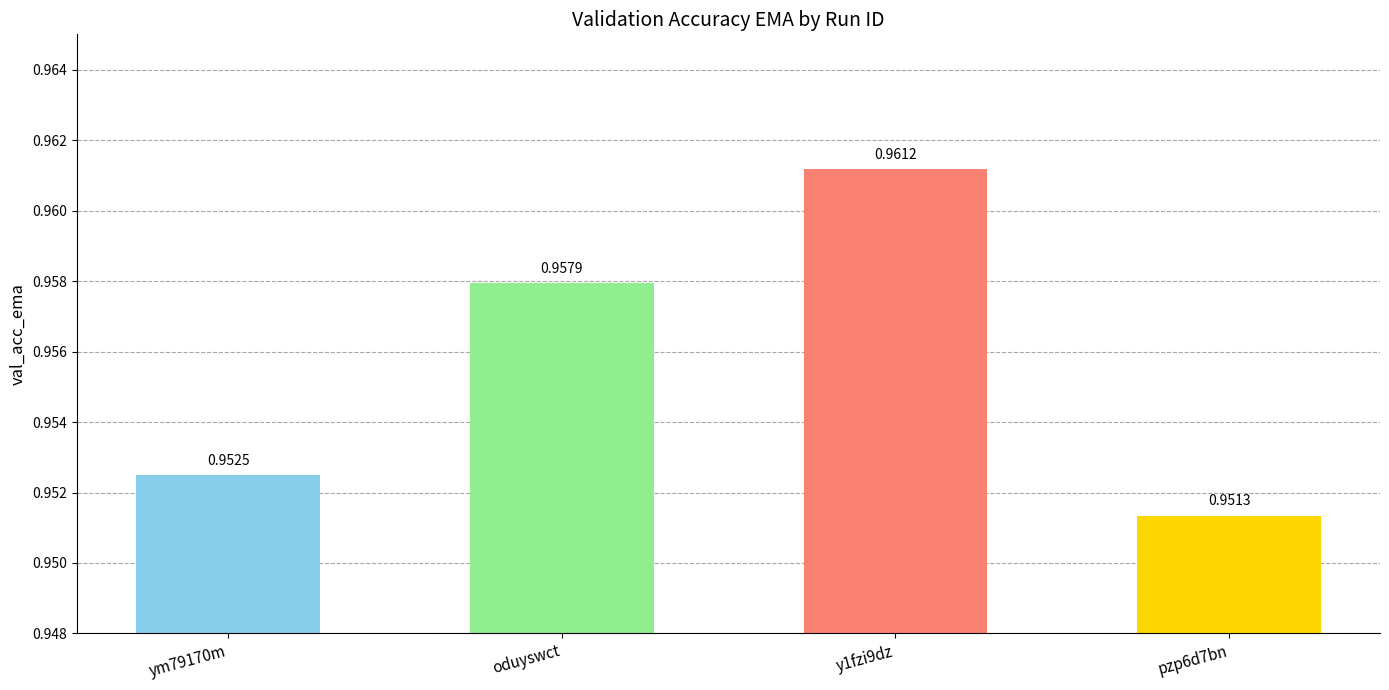

List the labels in order of value, largest first.

y1fzi9dz, oduyswct, ym79170m, pzp6d7bn